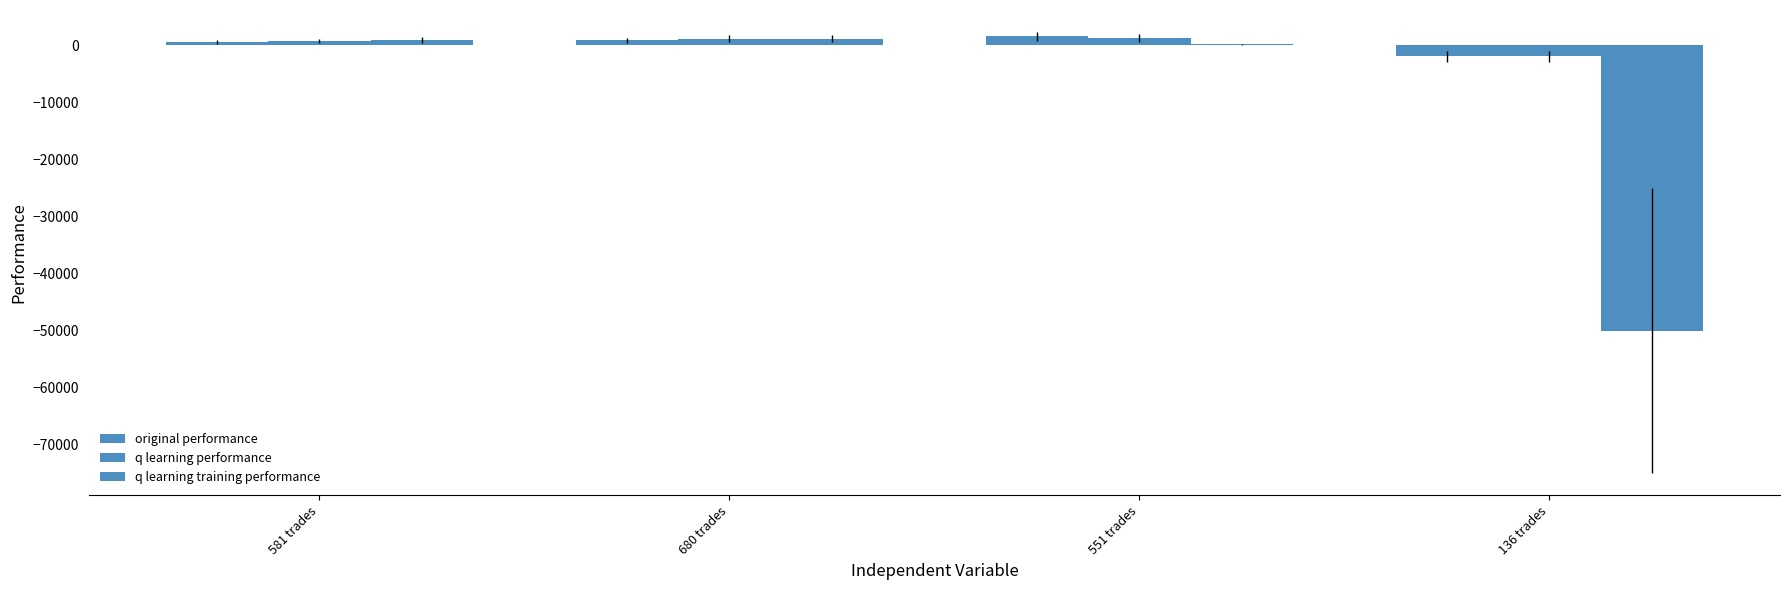

What is the difference between the highest and lowest values at 551 trades?

1398.8